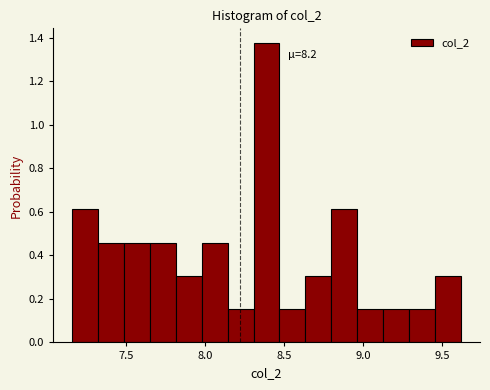

Read against the x-axis, roughly where is the centre of the tallest bar?

8.40